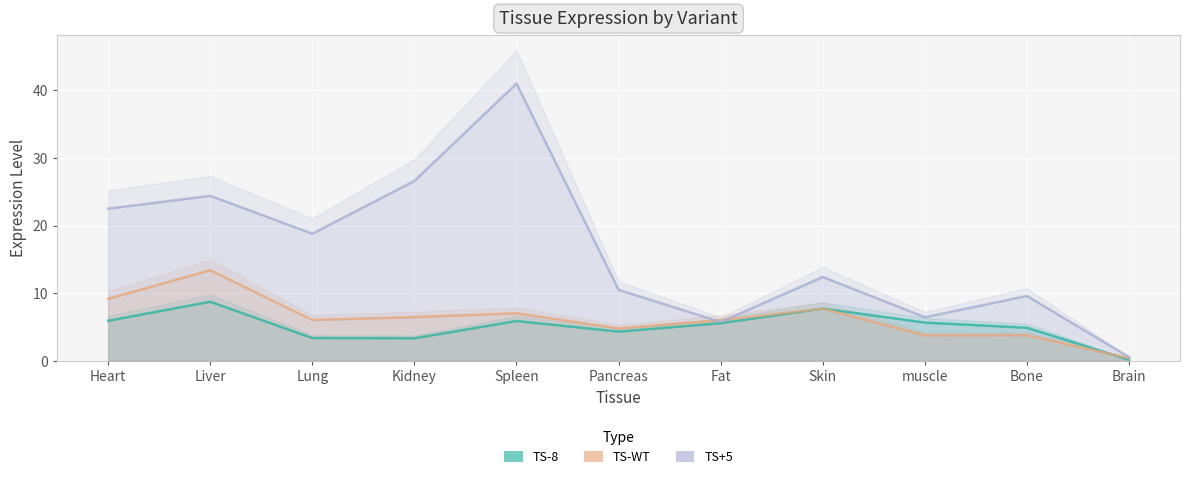

At which category does the chart reach its minimum across all series?

Brain